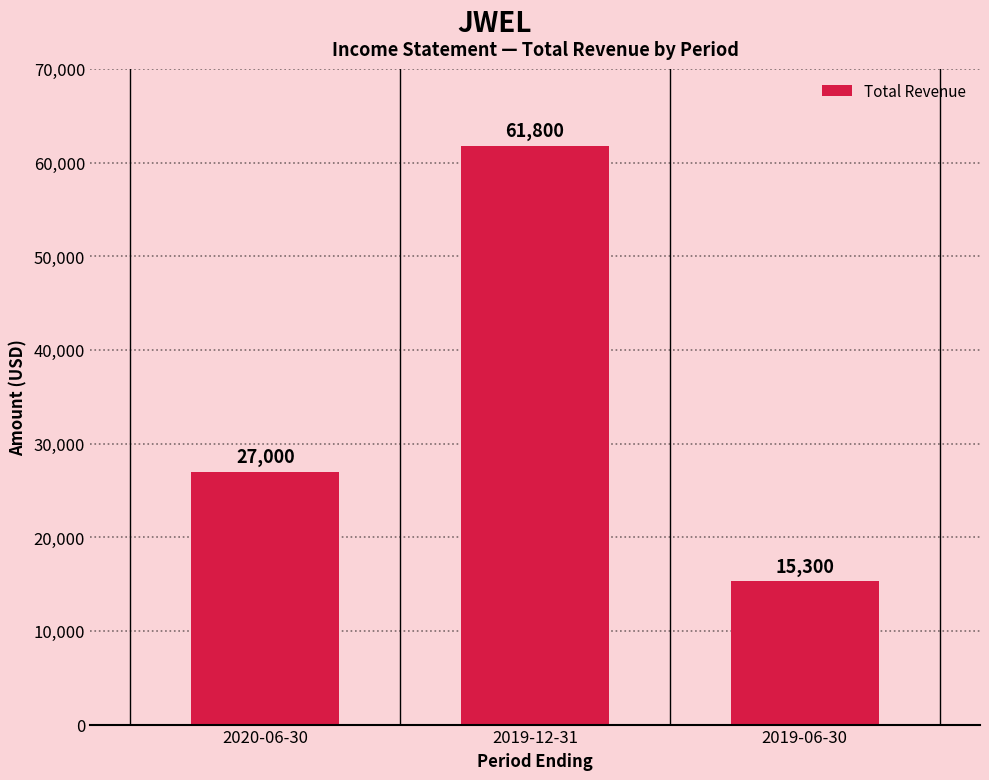

How many bars are there in total?

3